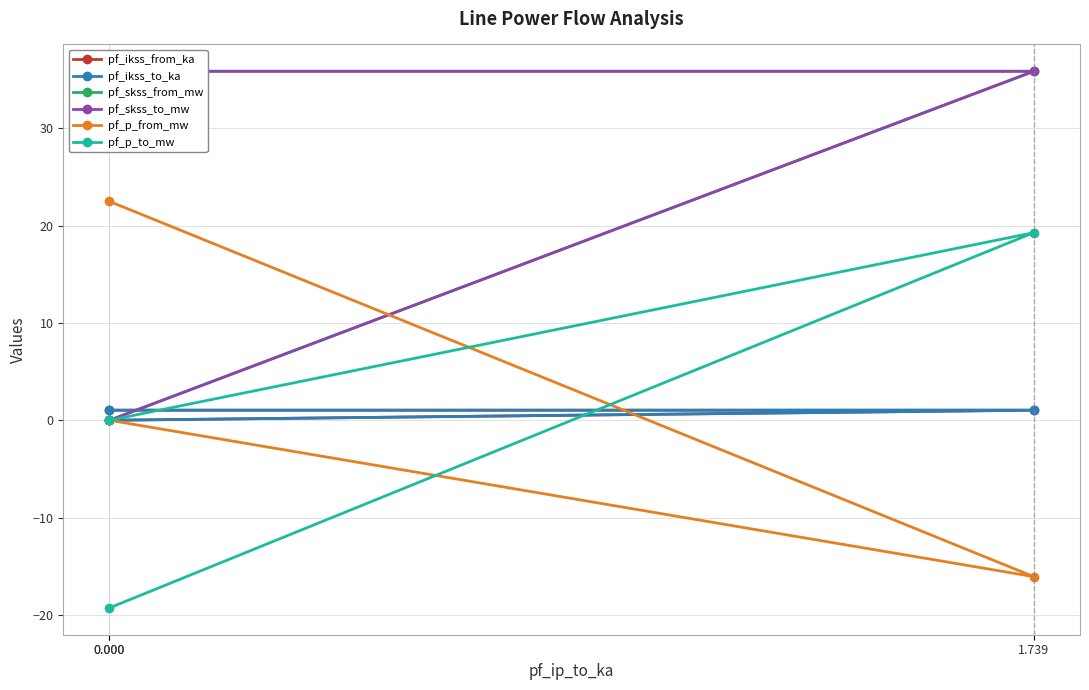

The pf_skss_from_mw series shows 35.9 at 1.739. True or false?

True